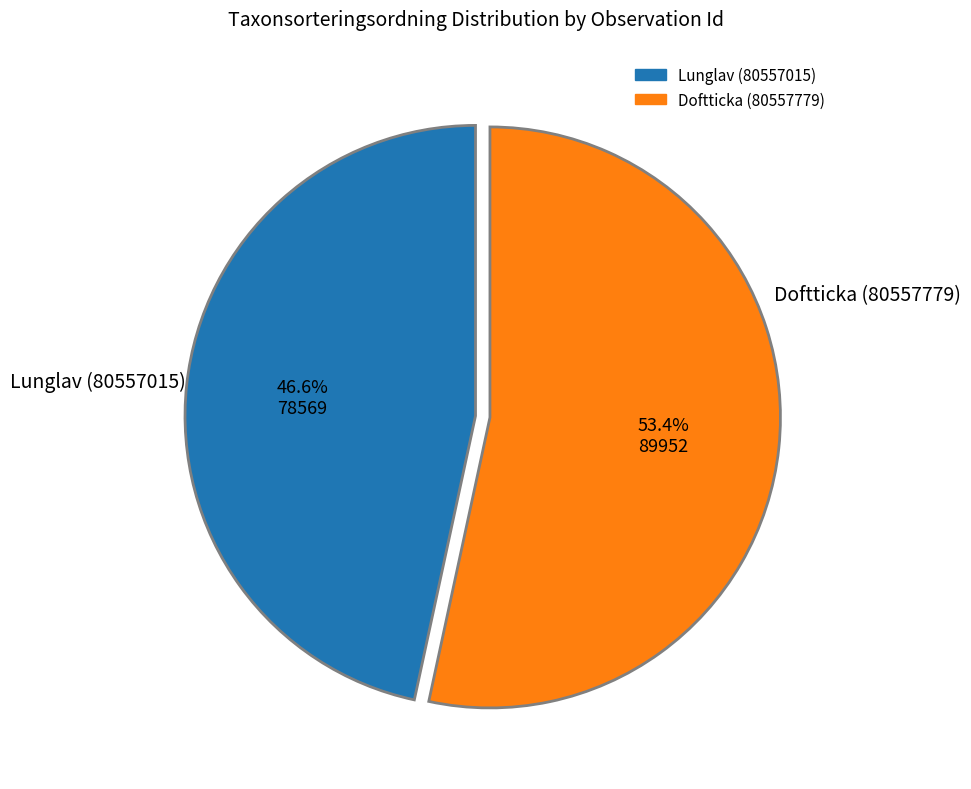

How many segments does this pie chart have?

2